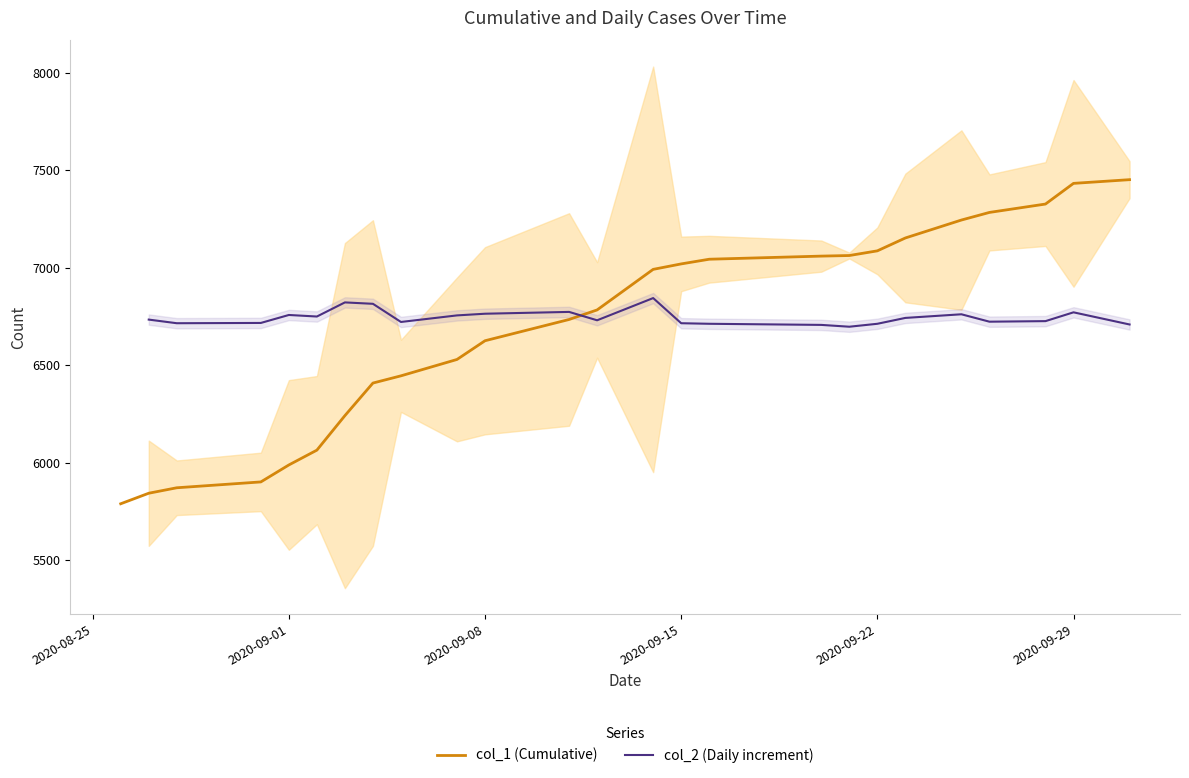

What is the greatest value displayed?

7451.0